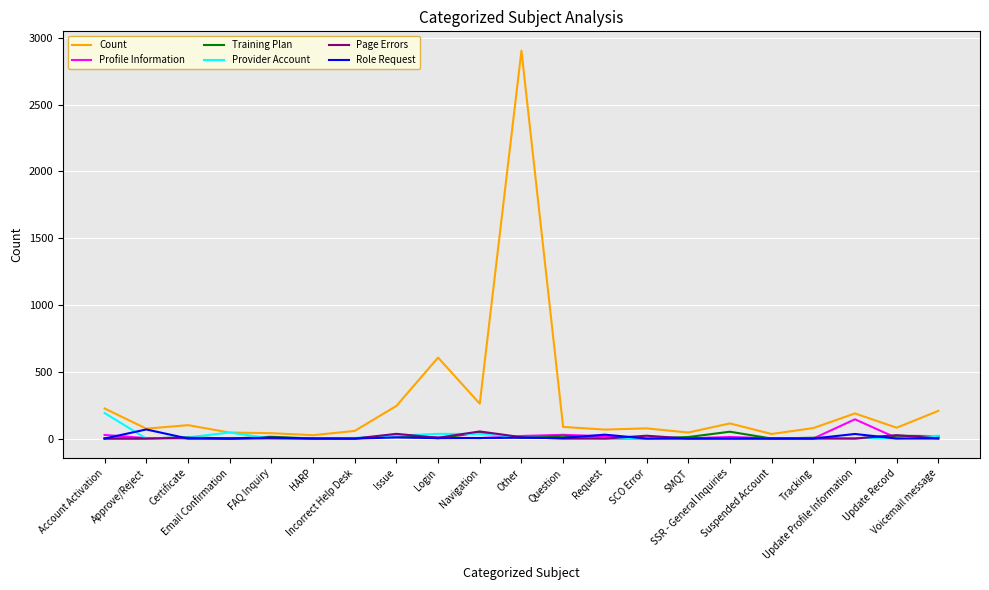

What is the highest value of the Count series?

2904